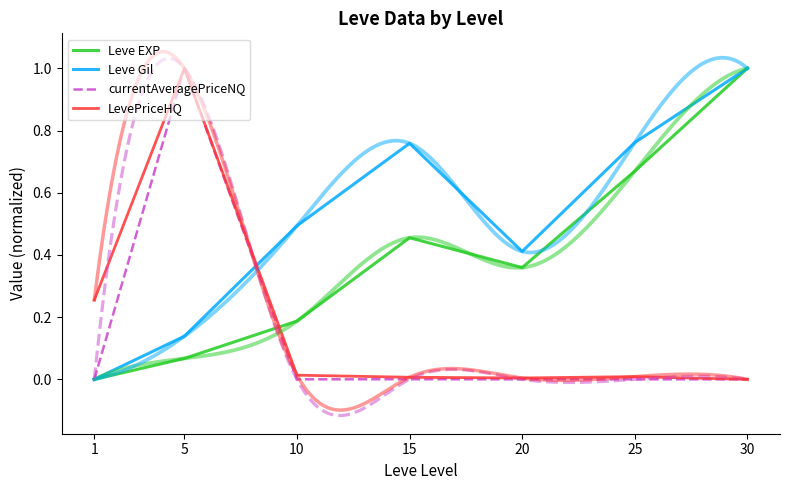

What is the highest value of the currentAveragePriceNQ series?

1.0